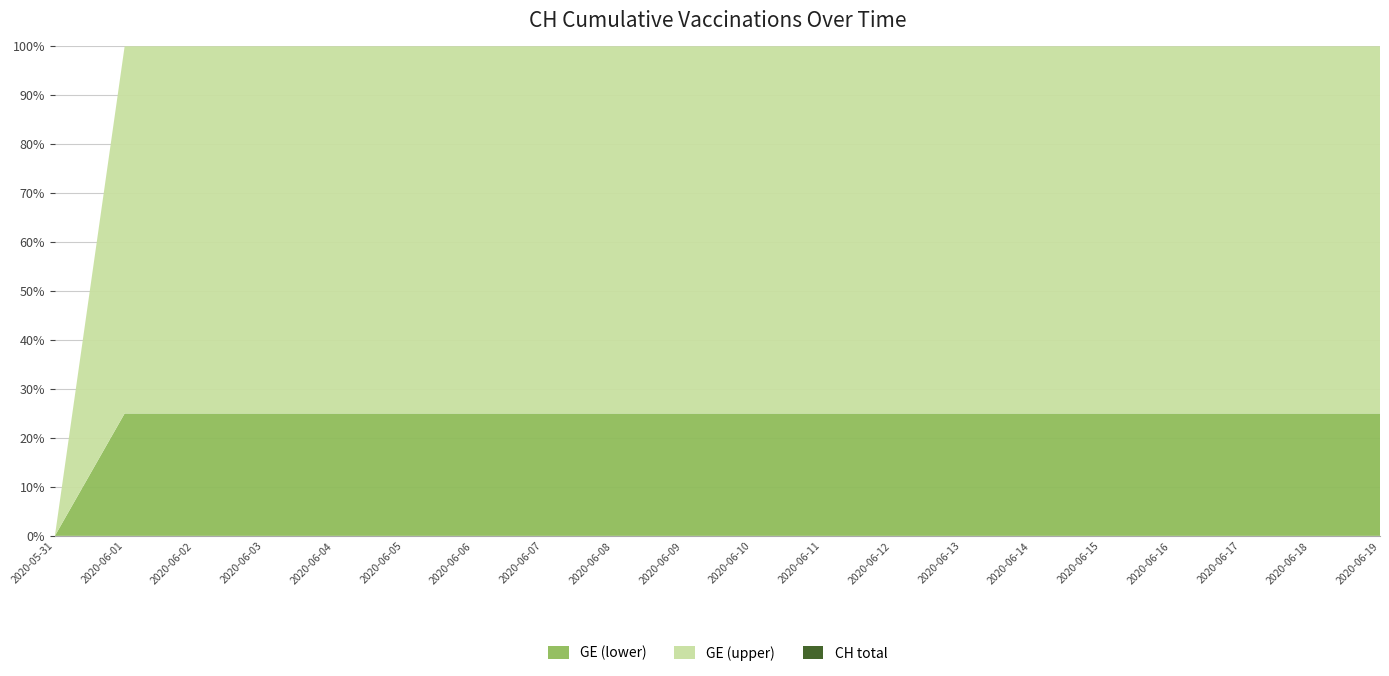

What is the total value across all series at 2020-06-01?

100